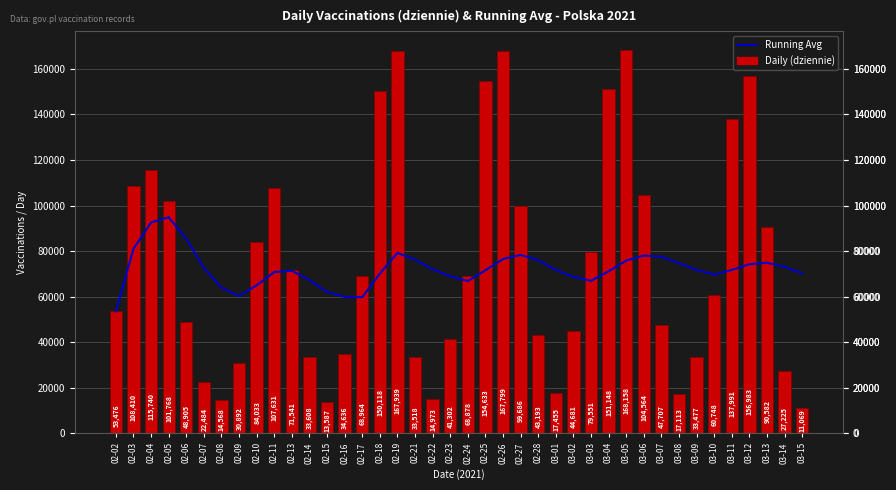

Reading right to left, extract all data points from this chart.

Running Avg: 03-15=70213	03-14=73103	03-13=74835	03-12=74213	03-11=71688	03-10=69629	03-09=71710	03-08=74684	03-07=77481	03-06=78008	03-05=75814	03-04=71084	03-03=66941	03-02=68668	03-01=71658	02-28=76010	02-27=78267	02-26=76520	02-25=71553	02-24=66810	02-23=68919	02-22=71970	02-21=76213	02-19=79191	02-18=70081	02-17=59706	02-16=59823	02-15=62088	02-14=67219	02-13=71303	02-11=70793	02-10=64933	02-09=60184	02-08=63912	02-07=72581	02-06=85477	02-05=94849	02-04=92542	02-03=80943	02-02=53476
Daily (dziennie): 03-15=11069	03-14=27225	03-13=90582	03-12=156983	03-11=137991	03-10=60748	03-09=33477	03-08=17113	03-07=47707	03-06=104564	03-05=168158	03-04=151148	03-03=79551	03-02=44681	03-01=17455	02-28=43193	02-27=99686	02-26=167799	02-25=154633	02-24=68878	02-23=41302	02-22=14973	02-21=33518	02-19=167939	02-18=150118	02-17=68964	02-16=34636	02-15=13587	02-14=33608	02-13=71541	02-11=107631	02-10=84033	02-09=30892	02-08=14568	02-07=22484	02-06=48905	02-05=101768	02-04=115740	02-03=108410	02-02=53476